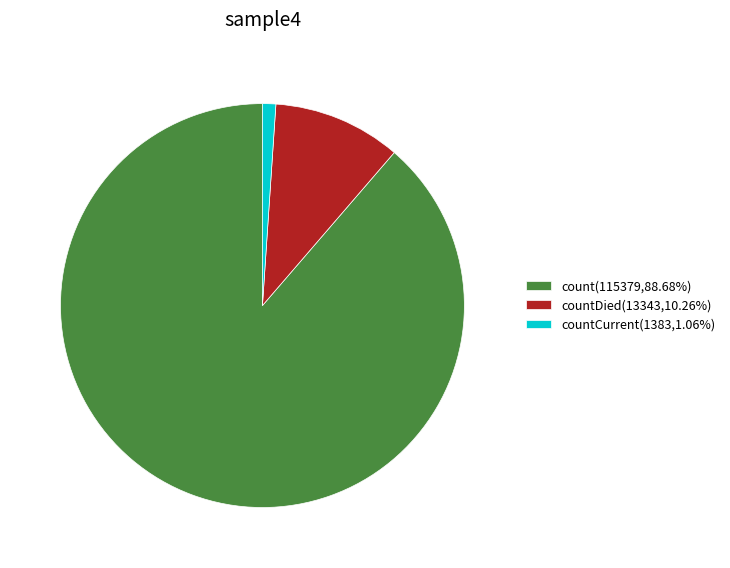

Does any single category account for the majority?

Yes